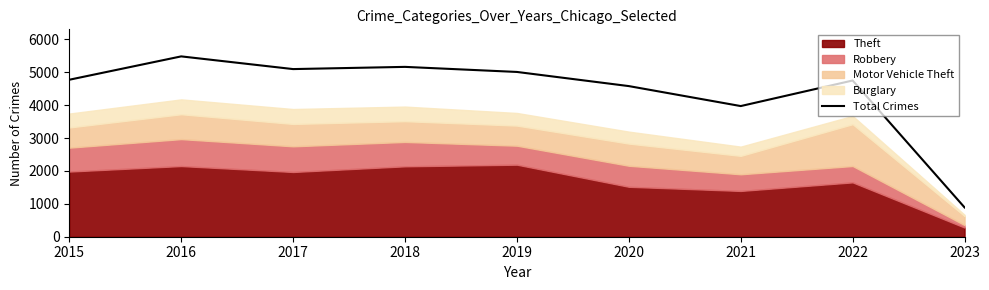

Reading right to left, list all the values displayed in this chart.

2023=890	2022=4748	2021=3971	2020=4578	2019=5008	2018=5162	2017=5095	2016=5481	2015=4771